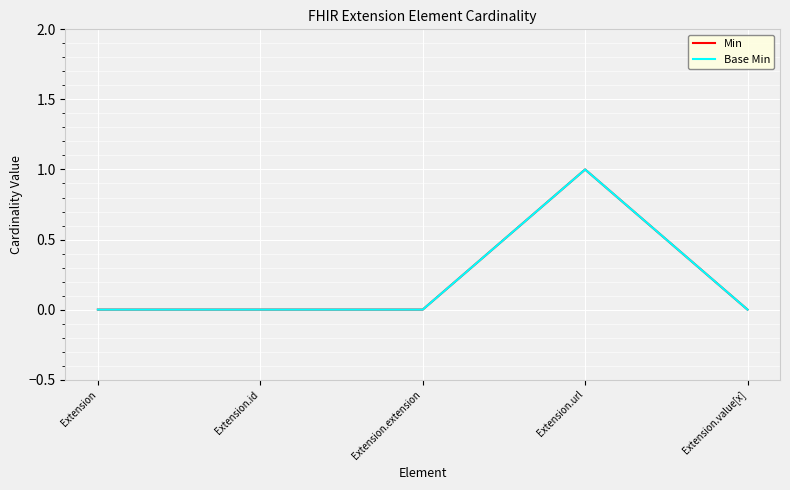

List the labels in order of Base Min value, largest first.

Extension.url, Extension, Extension.id, Extension.extension, Extension.value[x]